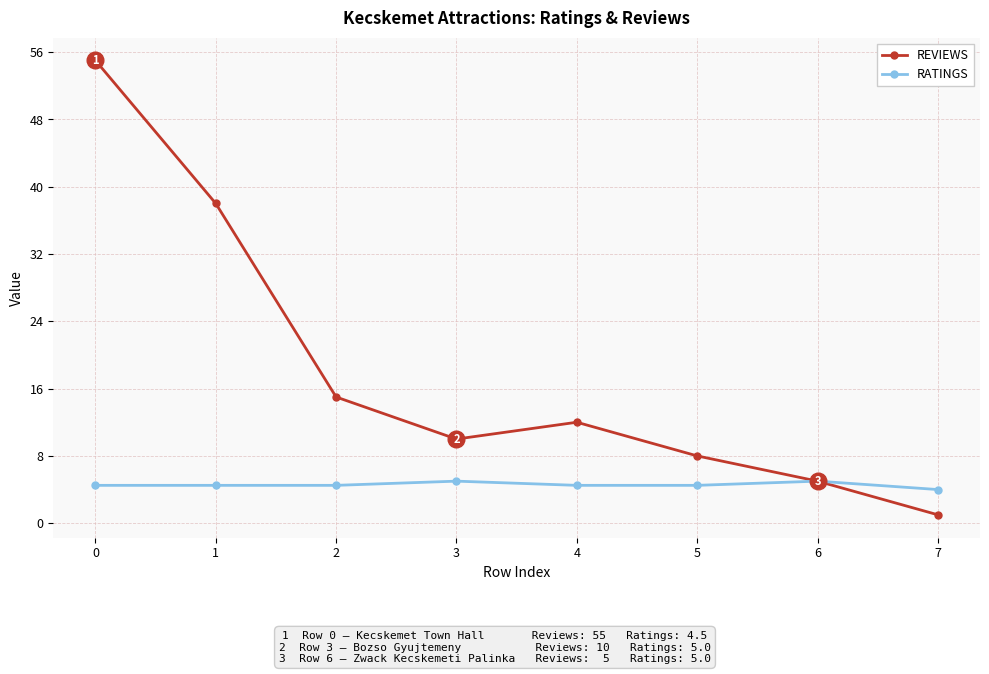

Rank the series by their average value, from lowest to highest.

RATINGS, REVIEWS